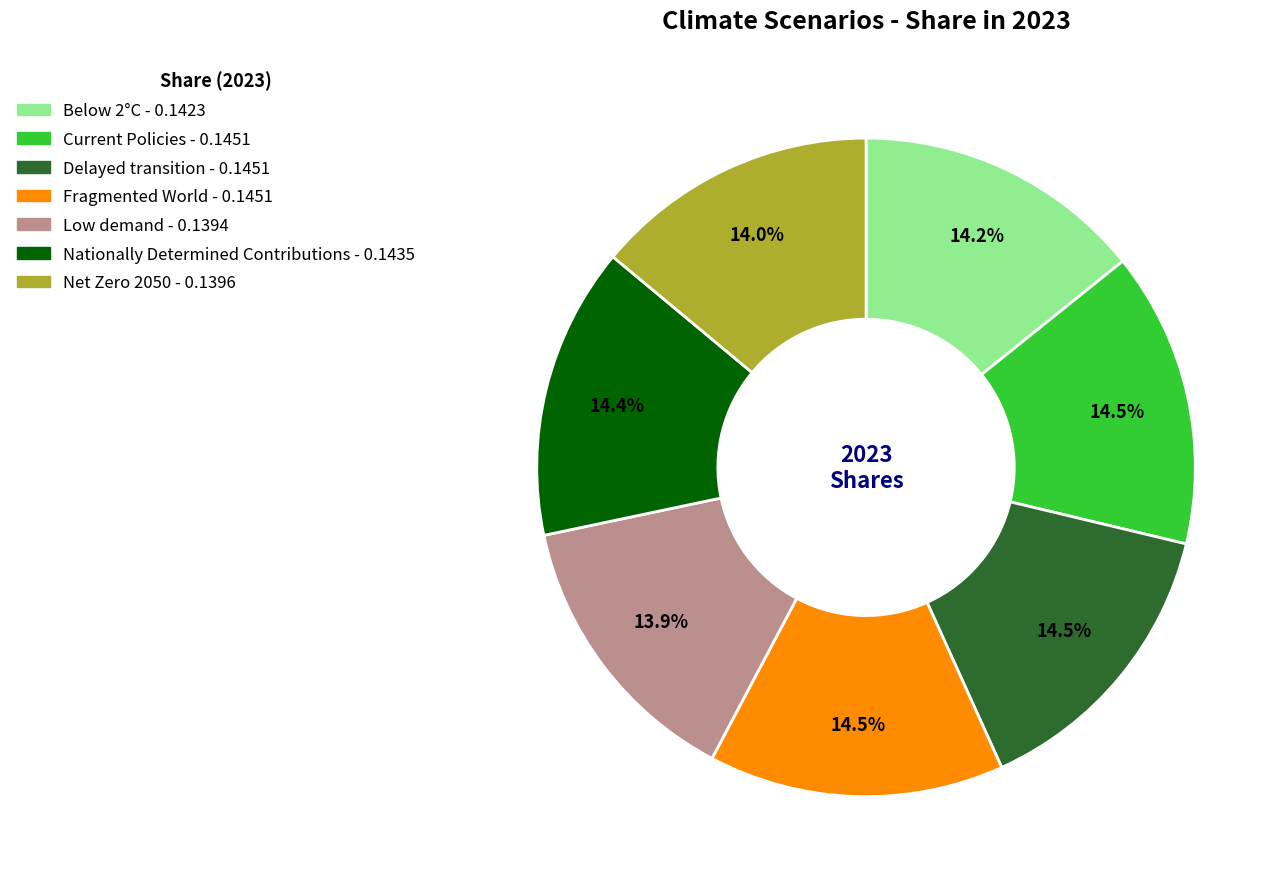

What percentage is NOT represented by Below 2°C?

85.8%